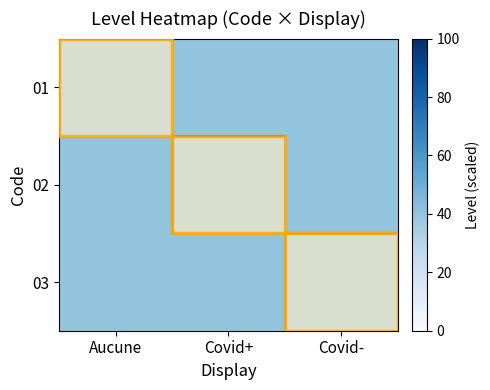

At how many categories does at least one series exceed 55?

3